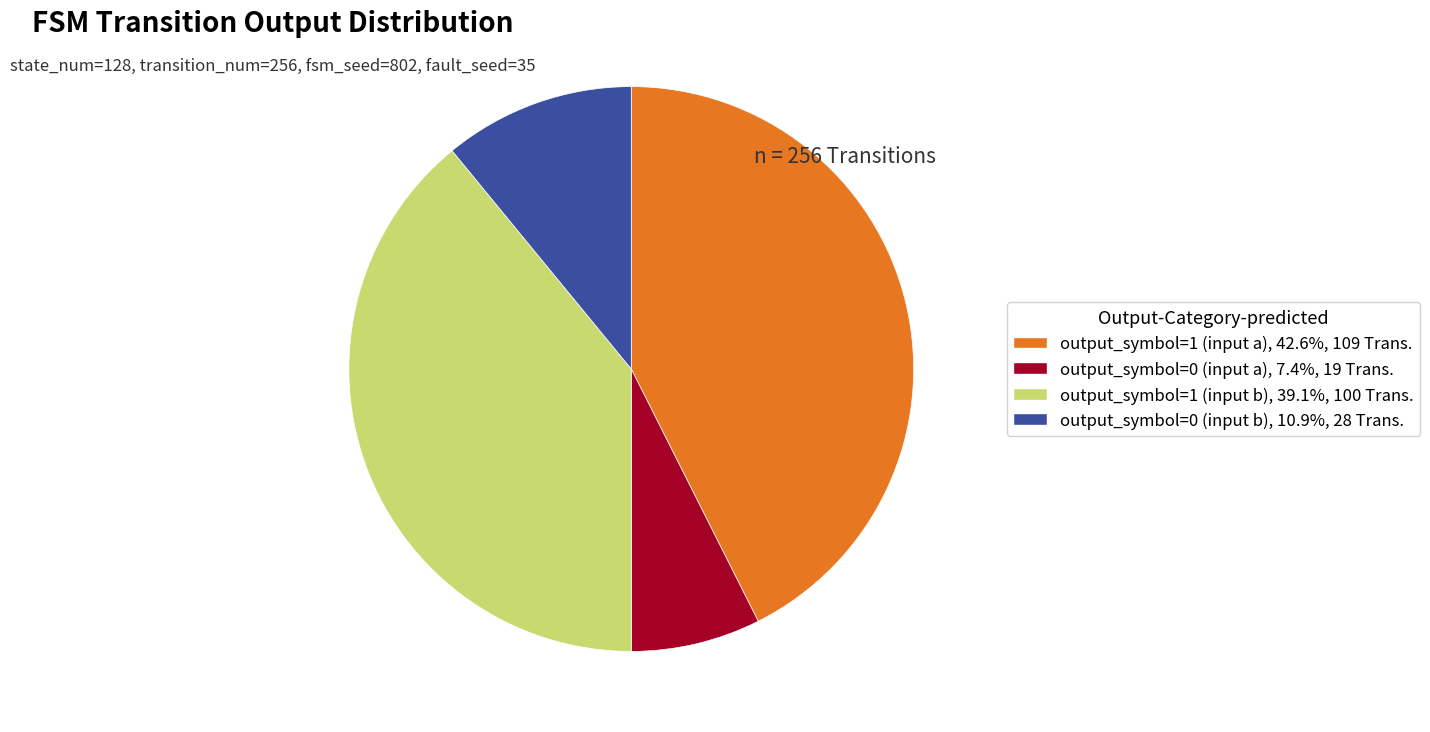

Which has a higher value, output_symbol=0 (input a) or output_symbol=0 (input b)?

output_symbol=0 (input b)